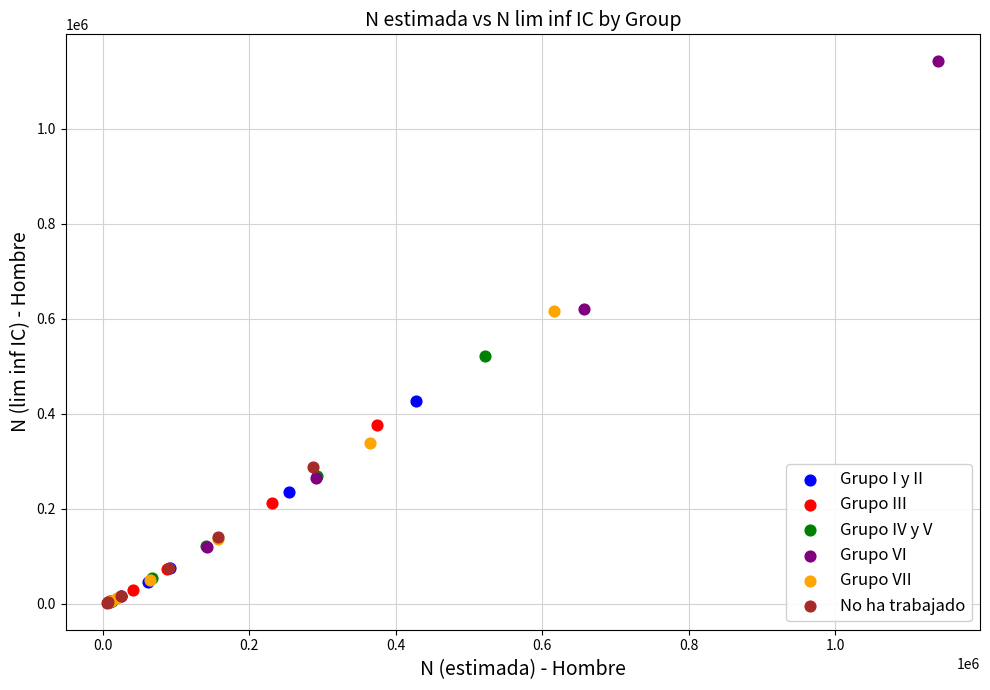

Which series has the largest Y range (max minus min)?

Grupo VI